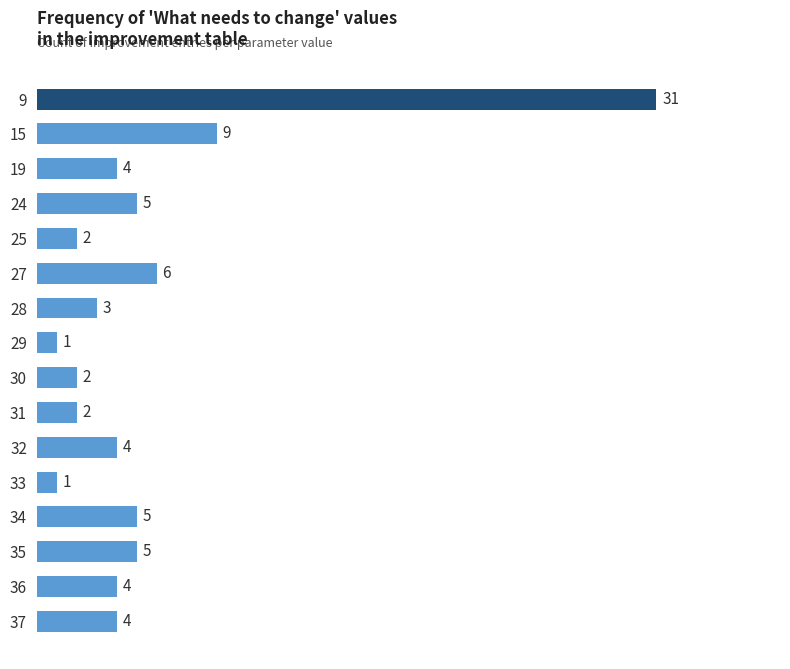

How many values are below 4?

6